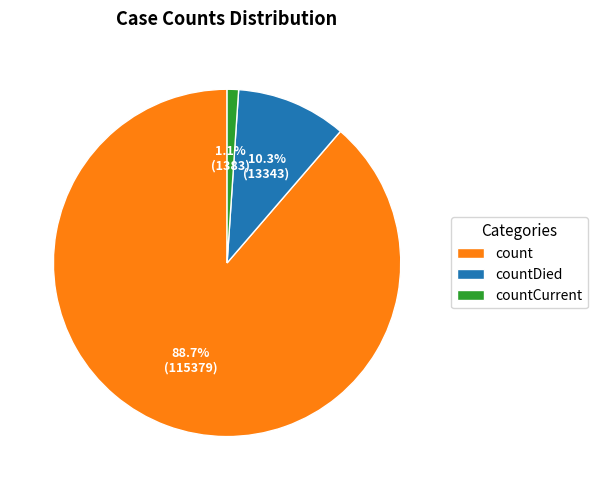

What is the largest slice in the pie chart?

count